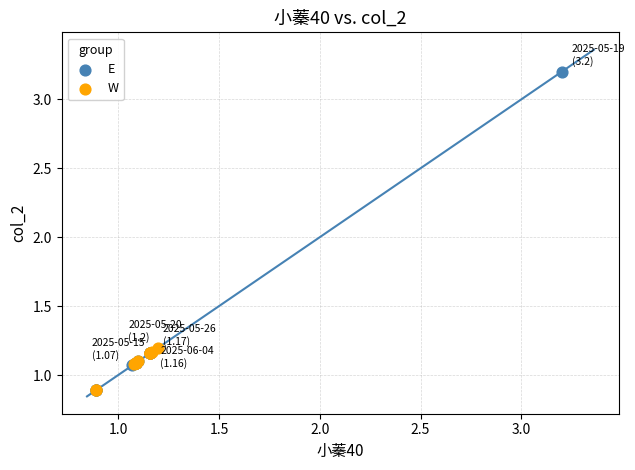

Which series reaches the maximum Y coordinate?

E